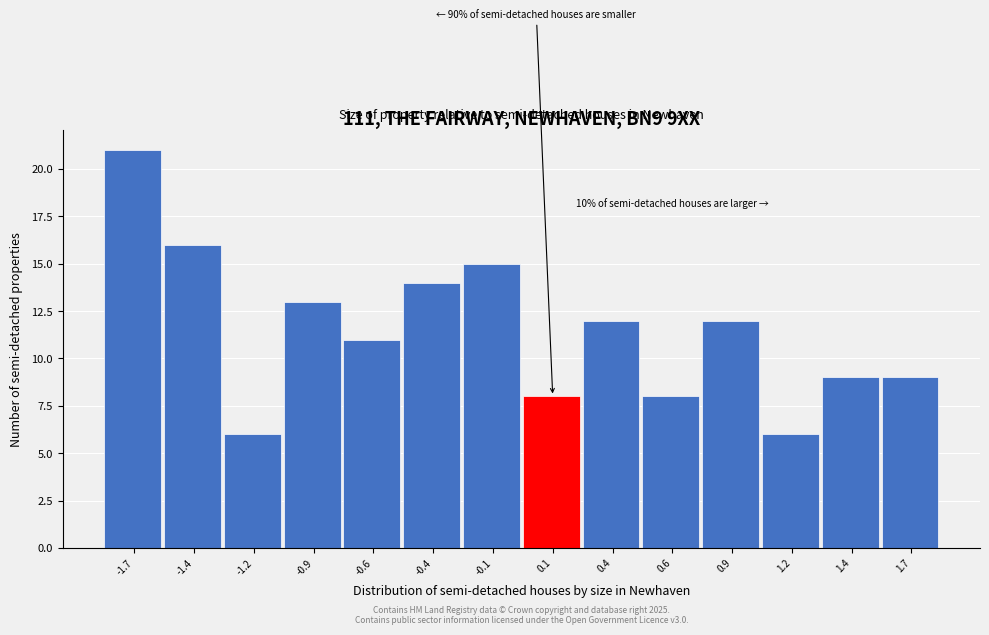

Reading left to right, what are all the values shown in this chart?

21	16	6	13	11	14	15	8	12	8	12	6	9	9